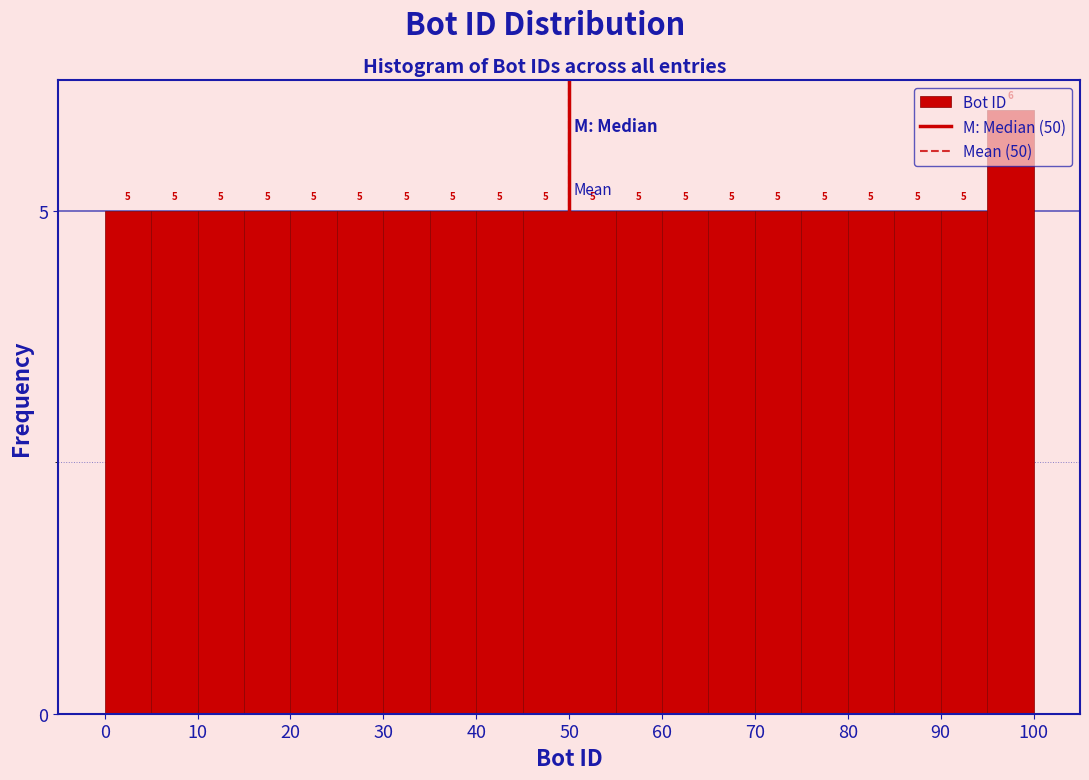

Which range on the x-axis has the tallest bar?

95 to 100